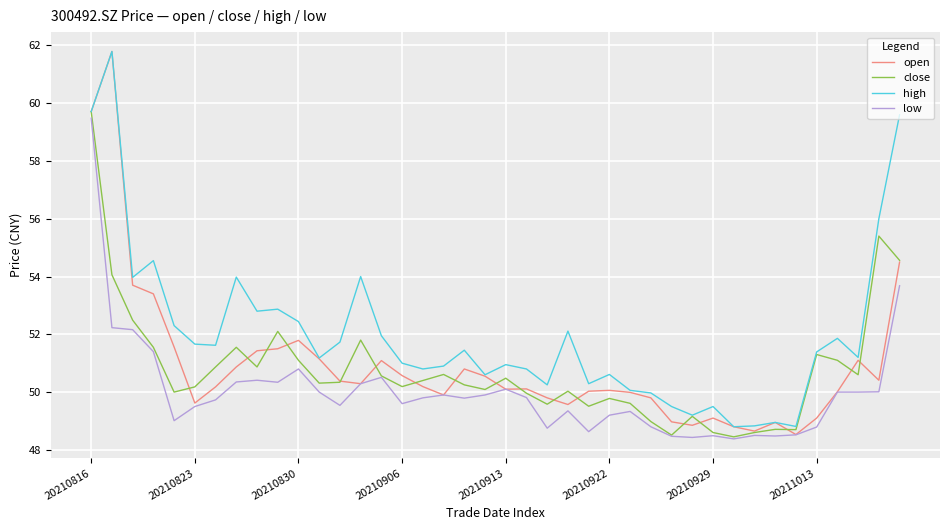

In close, how many points are higher than both neighbors (excluding endpoints)?

11